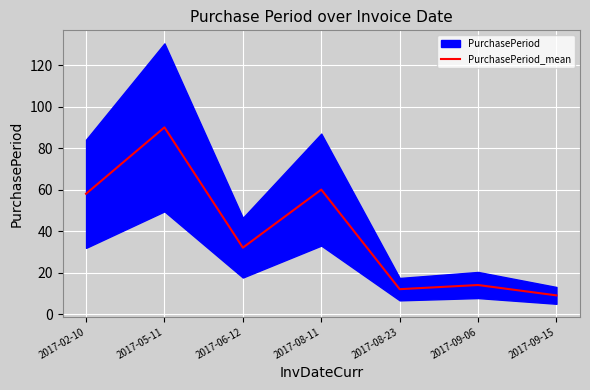

How many data points does each series have?

7